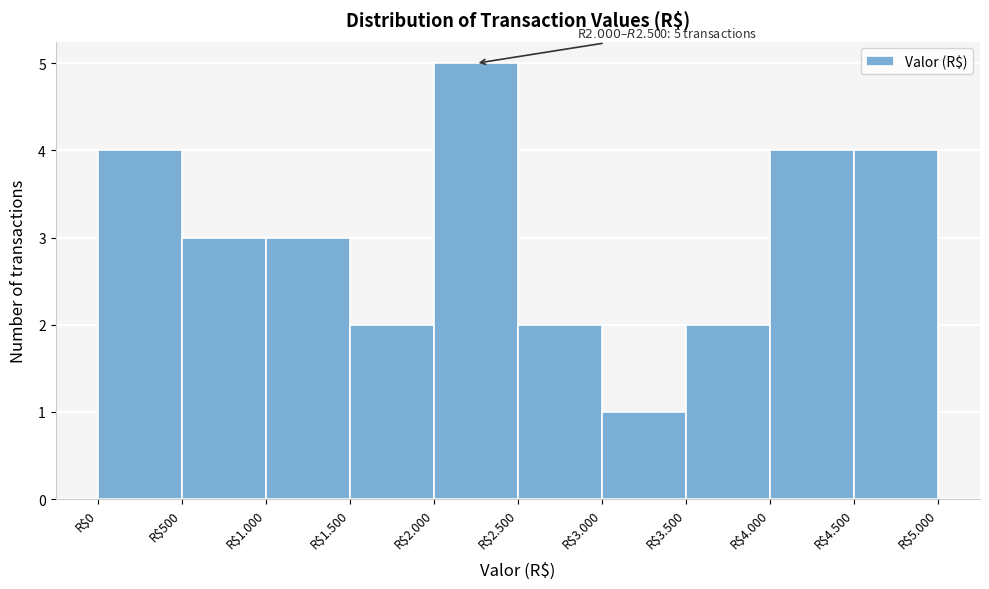

Reading left to right, list all the values displayed in this chart.

4	3	3	2	5	2	1	2	4	4